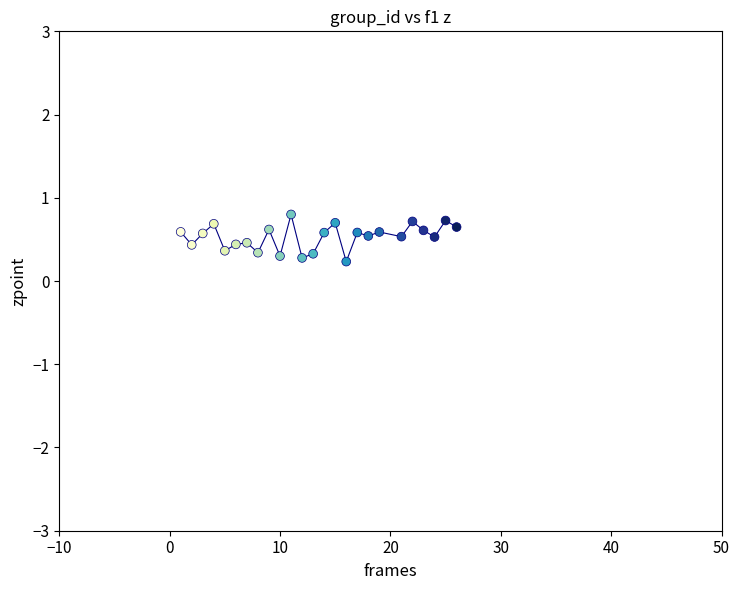

What is the range of X values (max minus min)?

25.0